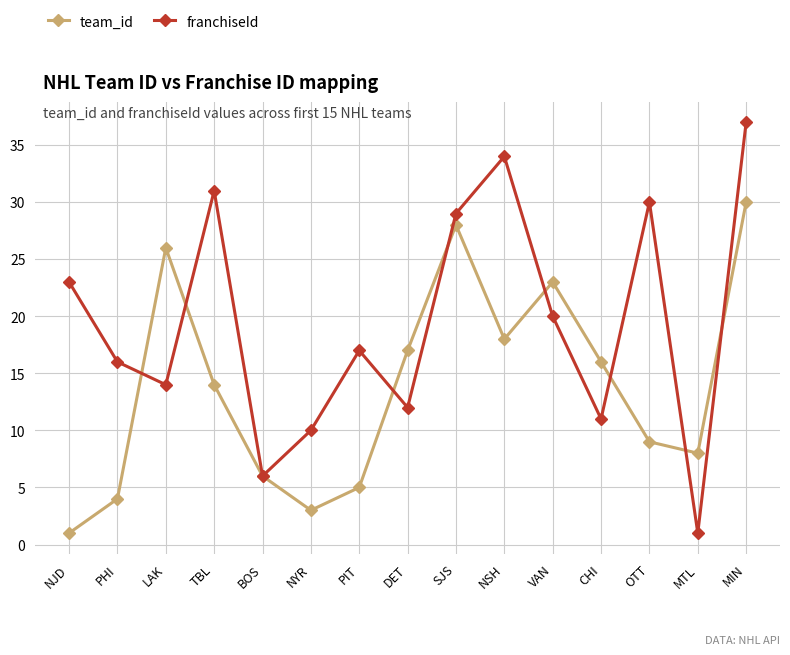

Which series changed the most between PIT and DET?

team_id